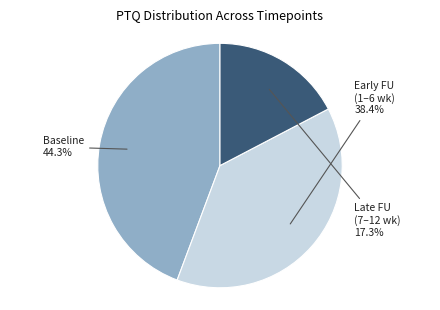

How many segments does this pie chart have?

3